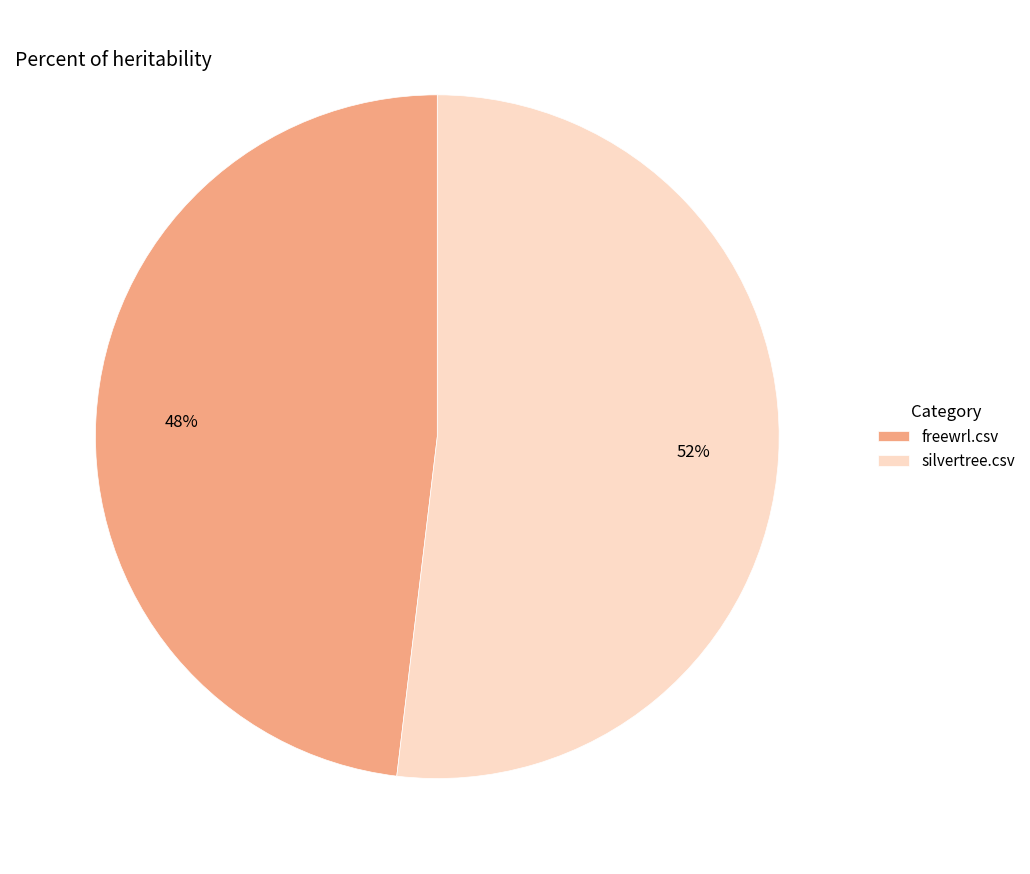

The silvertree.csv slice represents 52% of the pie. True or false?

True